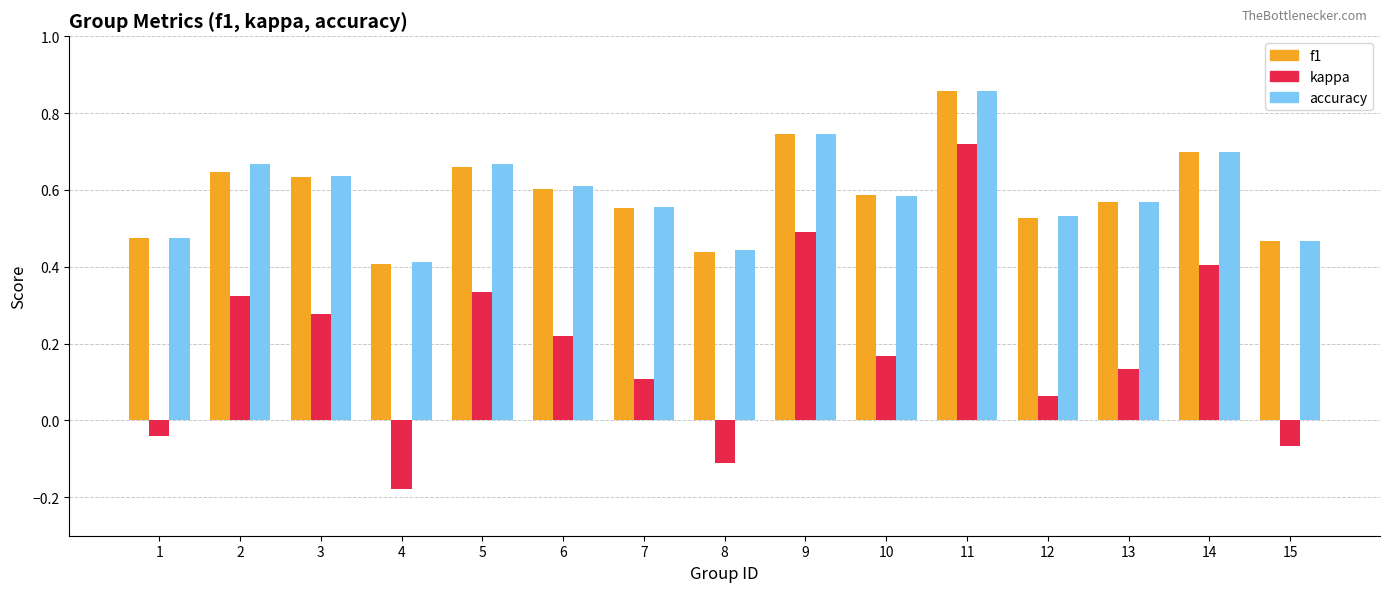

Does the chart contain any negative values?

Yes